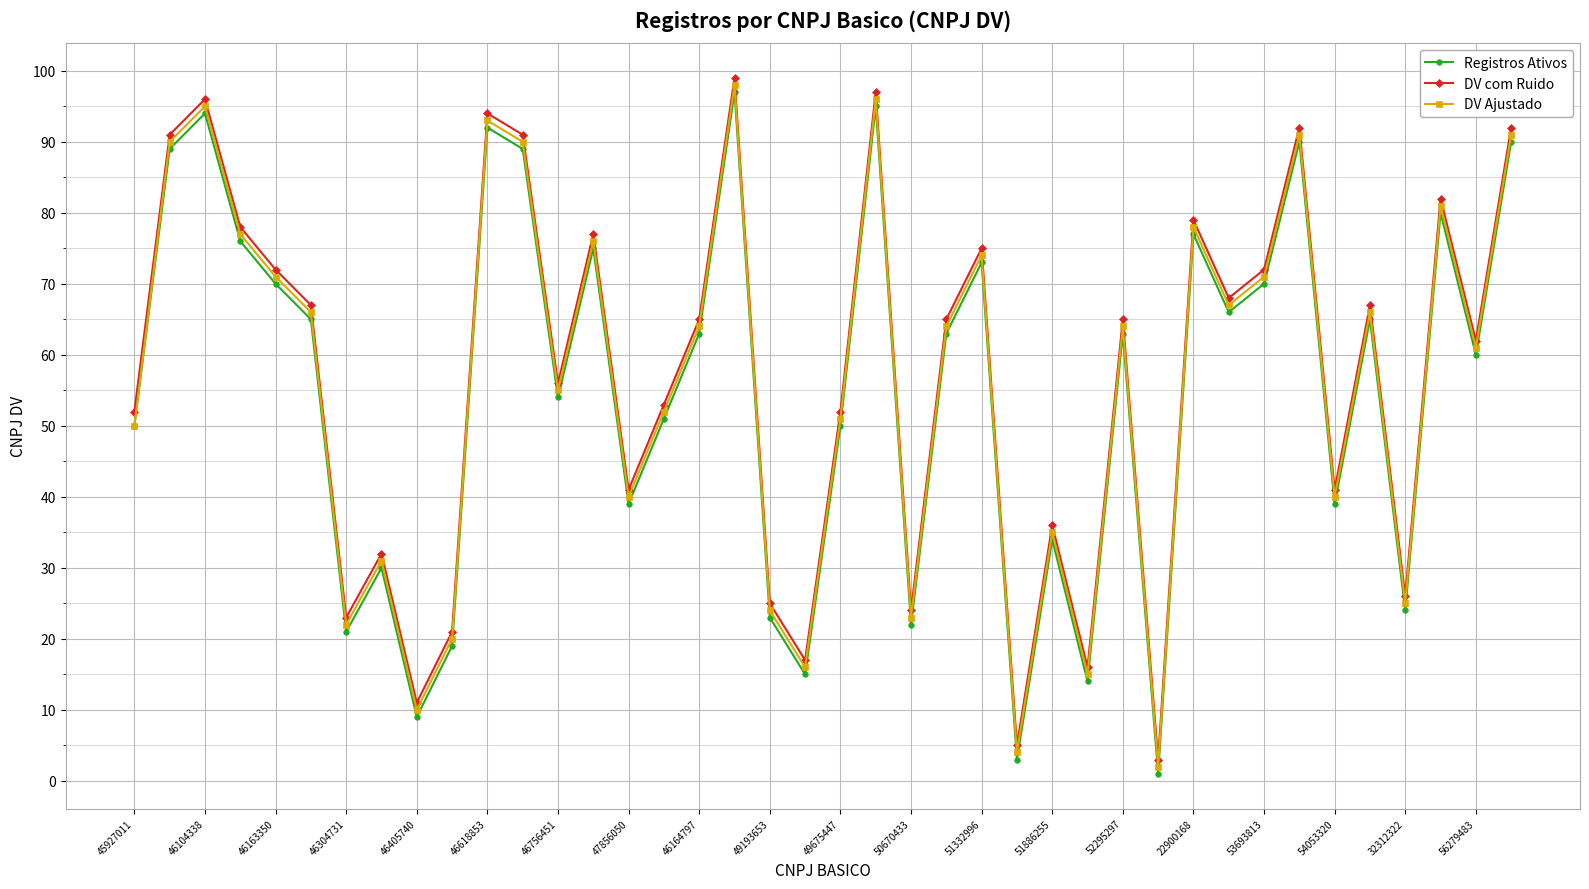

What is the average value of the DV com Ruido series?

57